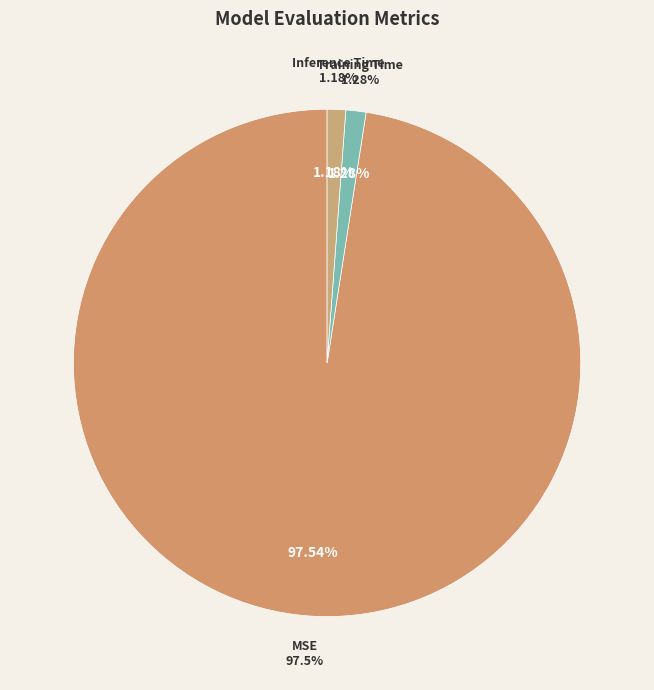

Which category has the smallest portion of the pie?

Inference Time